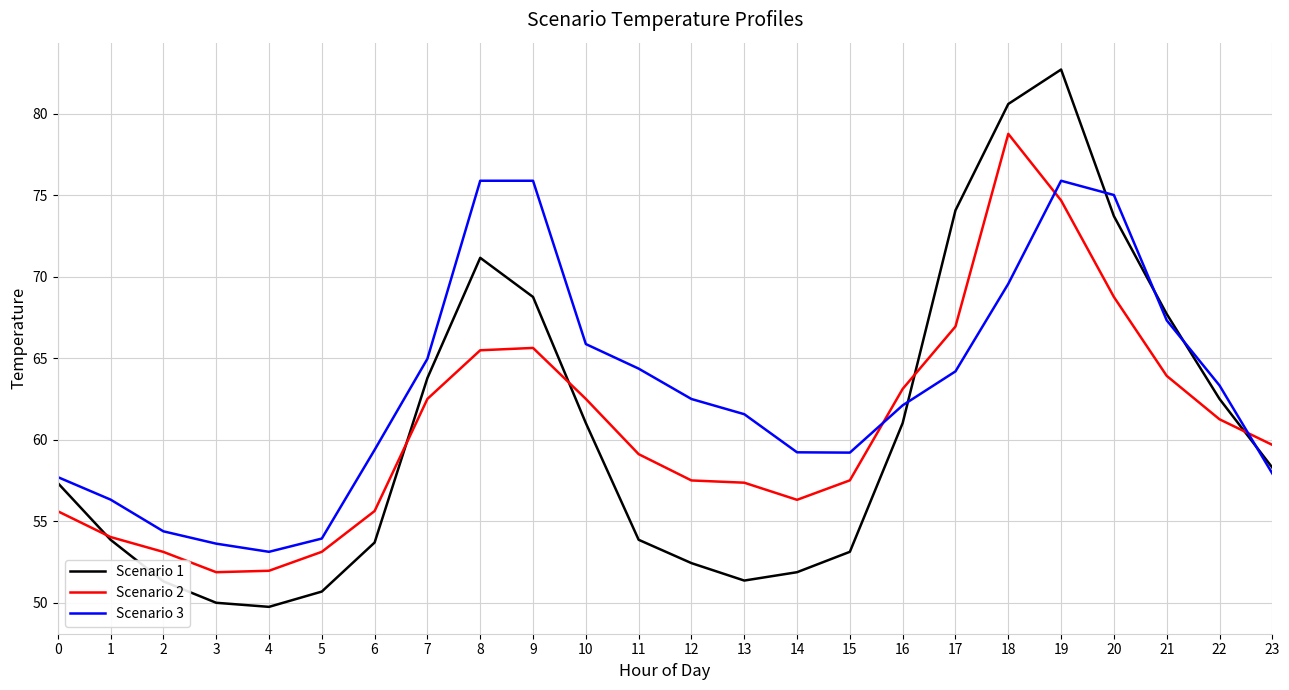

Between which two adjacent categories do Scenario 2 and Scenario 3 first intersect?

15 and 16